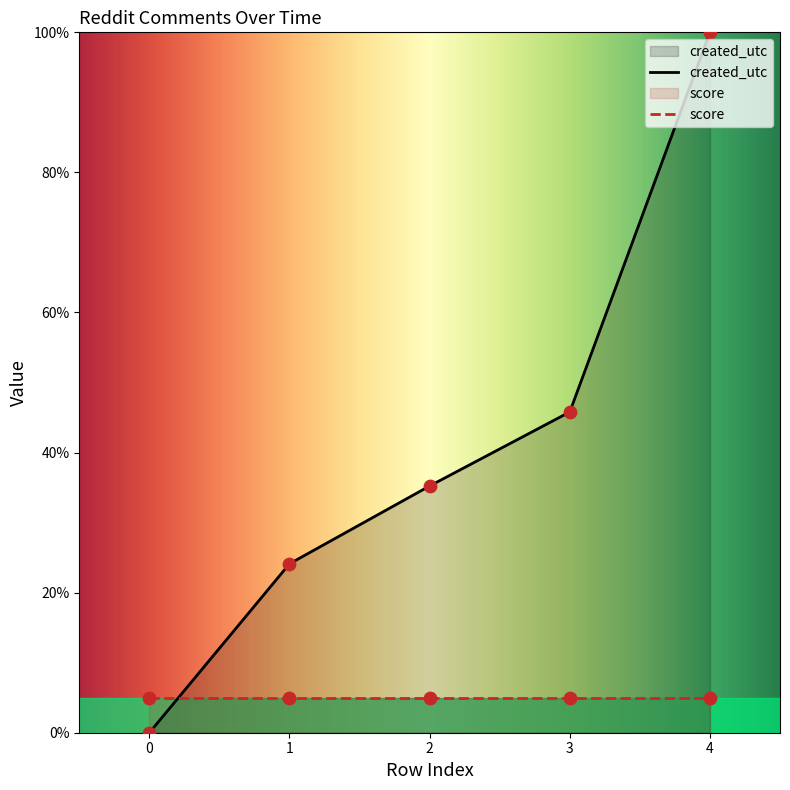

What is the ratio of the value at 1 to the value at 4?

0.2